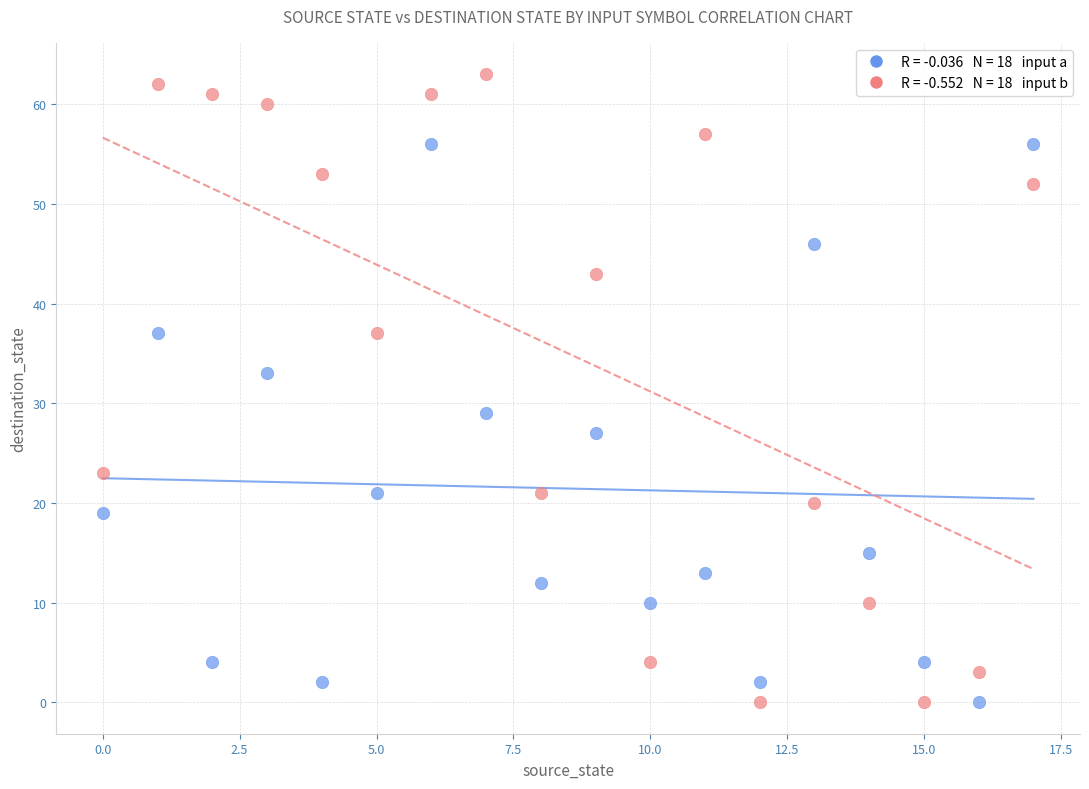

Count the number of points in this scatter plot.

36